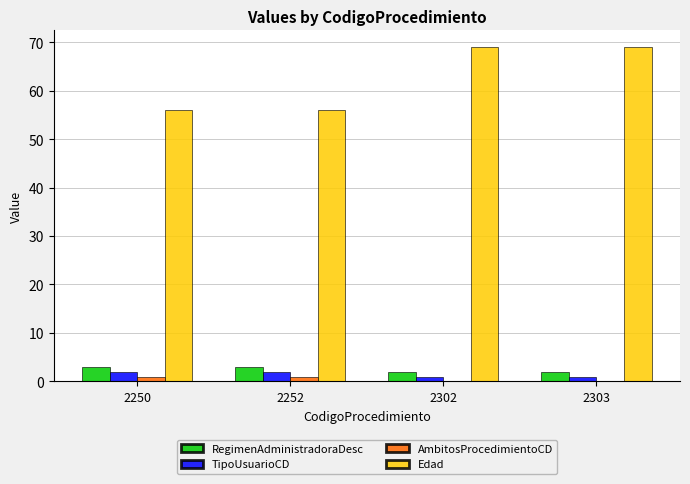

Which series has the largest total across all categories?

Edad